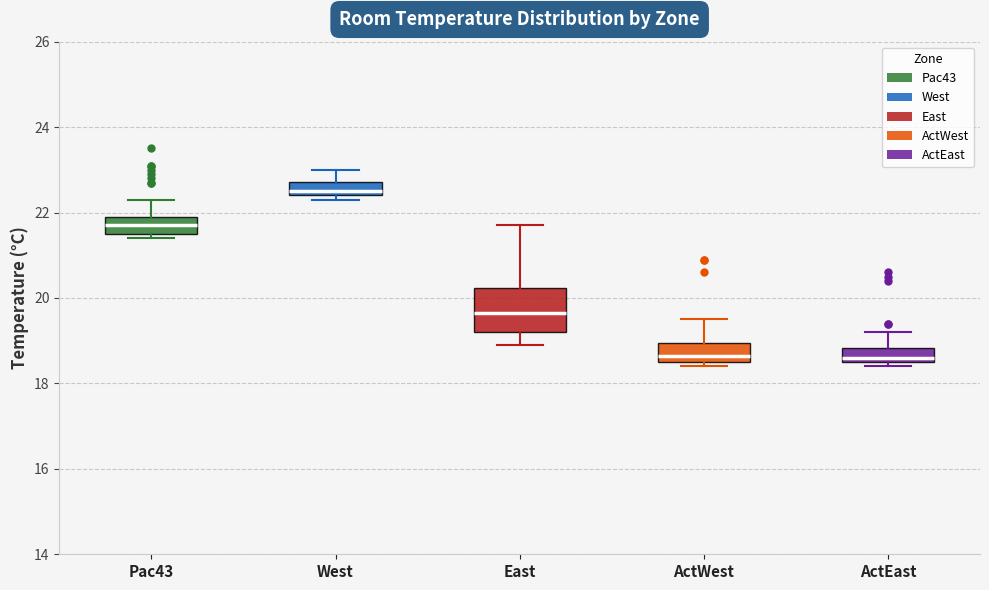

Reading left to right, read every box against the y-axis: the position of its median line, the range the box covers, and the ends of its whiskers. The values are not printed on the chart, so give them approximately, as read against the axis.

Pac43: median 21.8, box 21.6 to 22.0, whiskers 21.4 to 22.4
West: median 22.6, box 22.4 to 22.8, whiskers 22.4 (just below the box's lower edge) to 23.0
East: median 19.6, box 19.2 to 20.2, whiskers 19.0 to 21.8
ActWest: median 18.6 (just above the box's lower edge), box 18.6 to 19.0, whiskers 18.4 to 19.6
ActEast: median 18.6 (just above the box's lower edge), box 18.6 to 18.8, whiskers 18.4 to 19.2